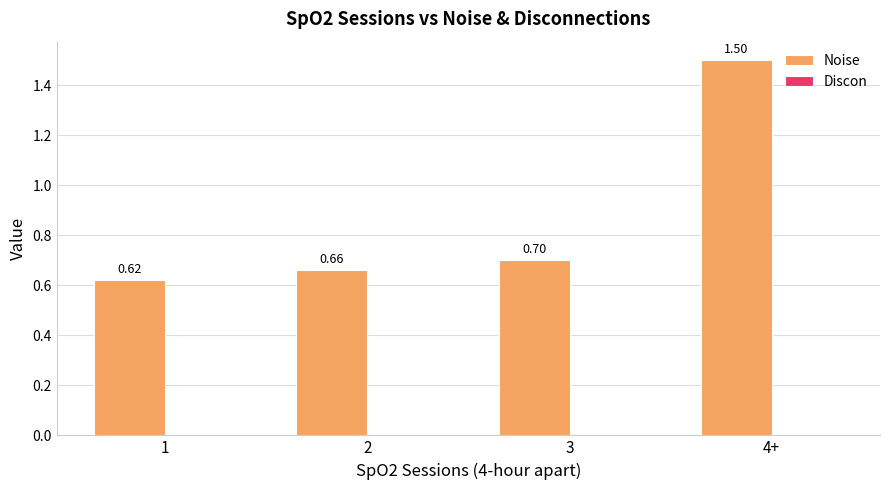

List the labels in order of value, smallest first.

1, 2, 3, 4+